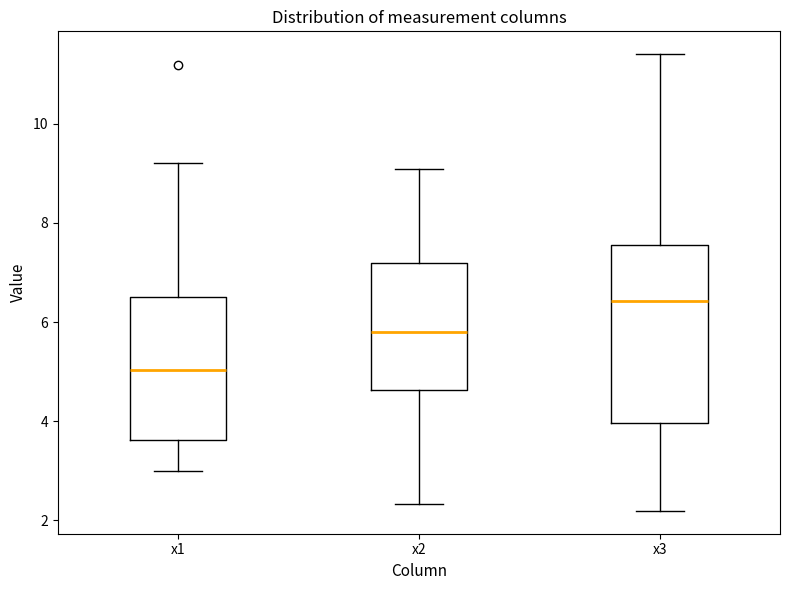

Where does the lower whisker of the box for x2 end on the y-axis? The values are not printed on the chart, so give them approximately, as read against the axis.

2.4